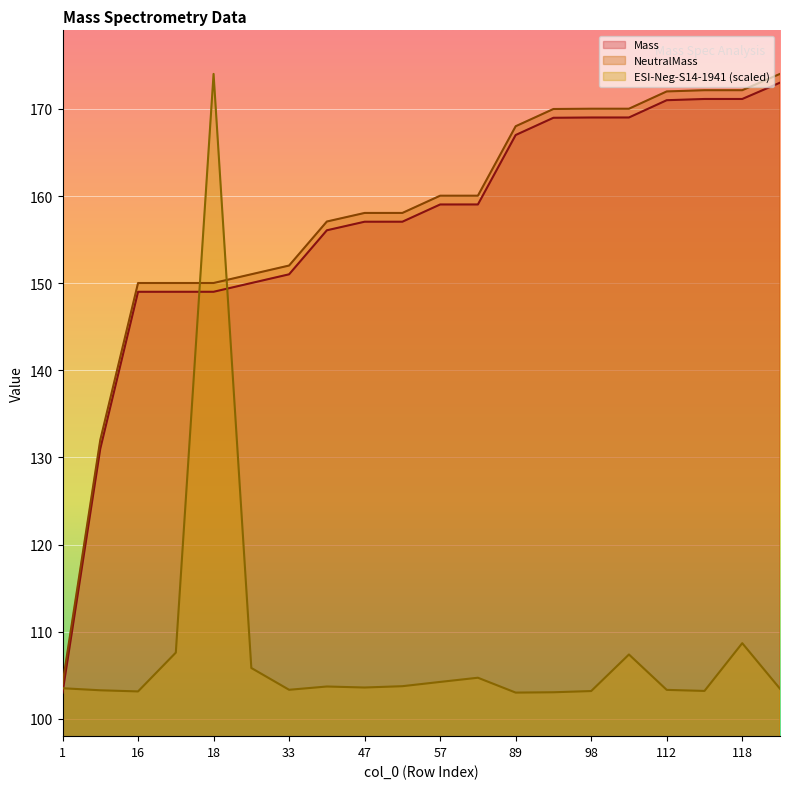

At which category does ESI-Neg-S14-1941 reach its first local valley?

16